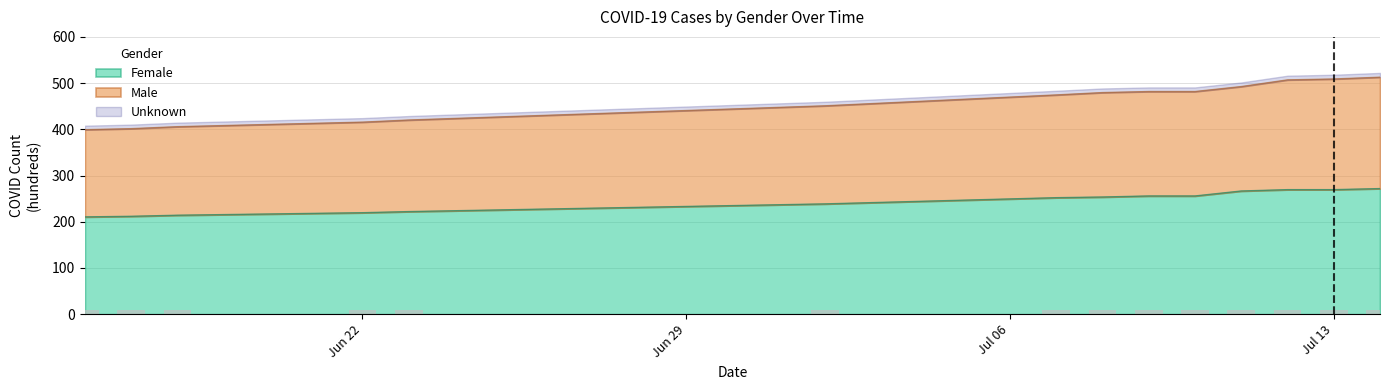

What position from the right is 2020-07-07?

8